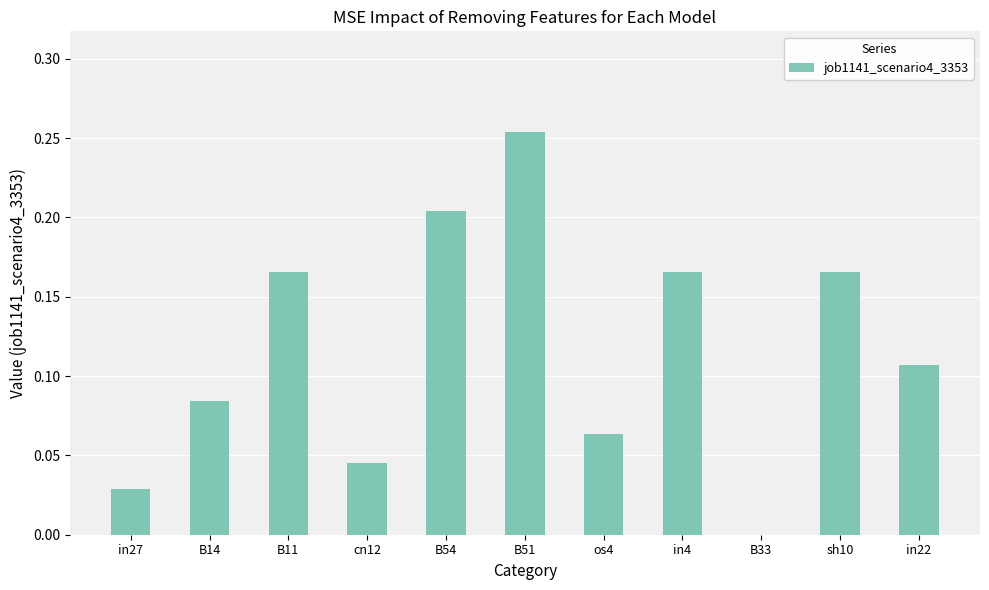

True or false: the data shows 0.4 at B51.

False